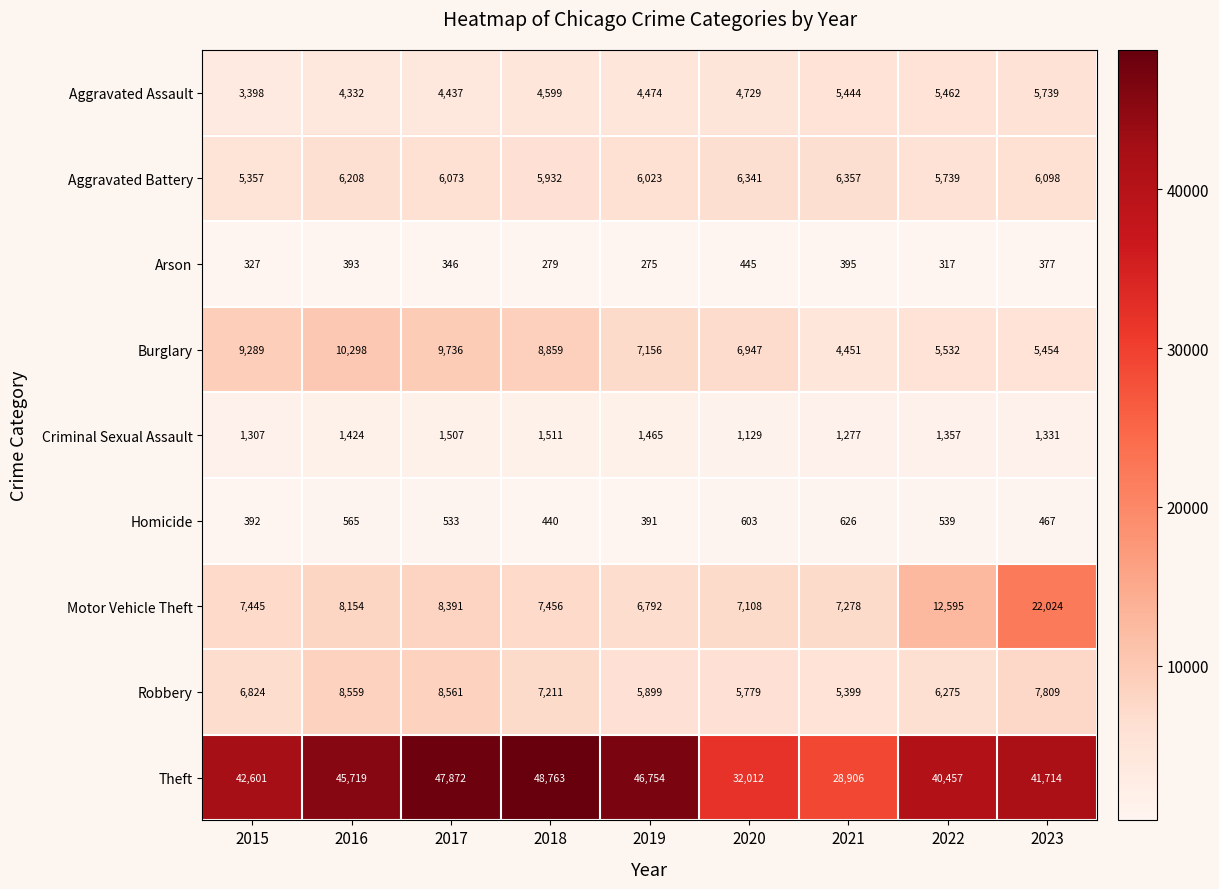

How many data points does each series have?

9